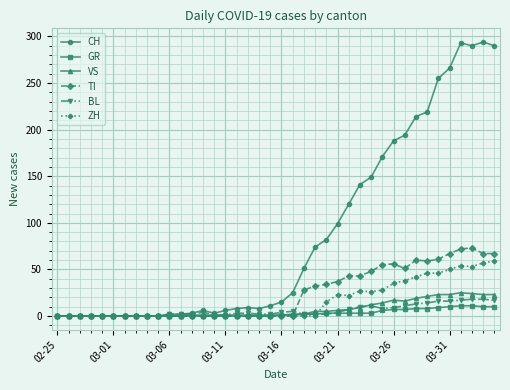

Does the chart have visible grid lines?

Yes